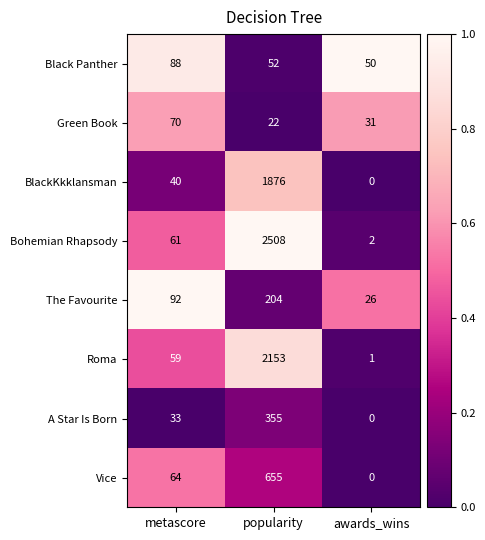

What is the difference between the highest and lowest values at awards_wins?

50